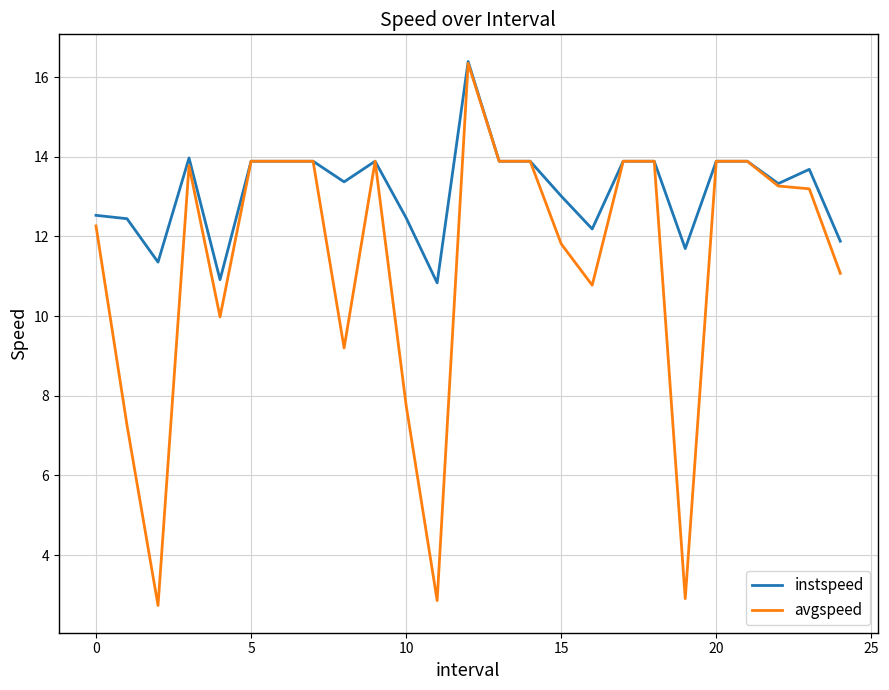

What is the maximum value for instspeed?

16.4